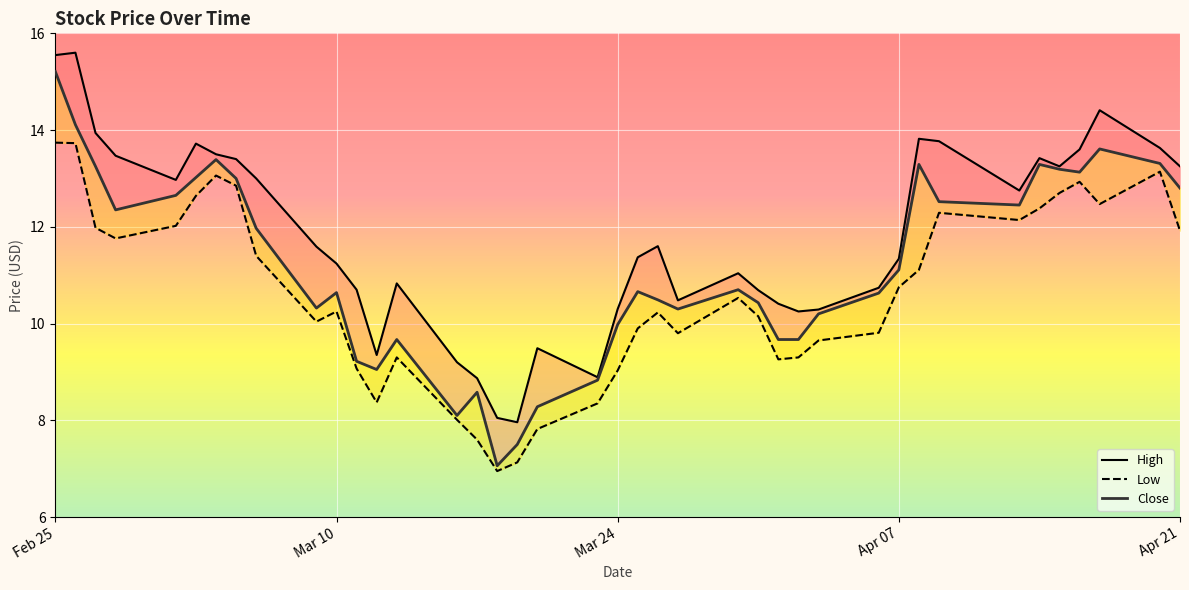

What is the maximum value shown in the chart?

15.6